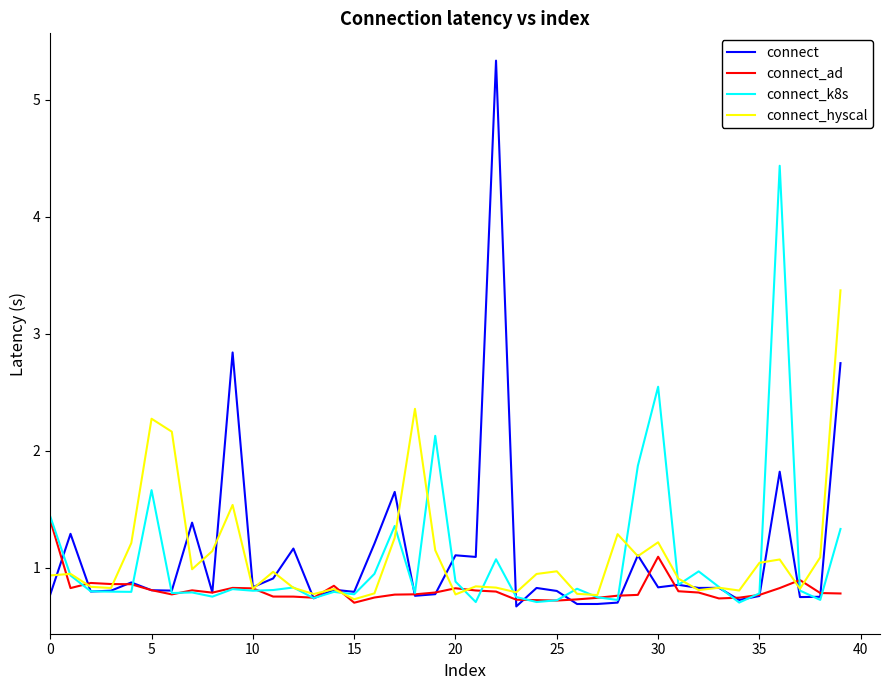

How many series are shown in this chart?

4